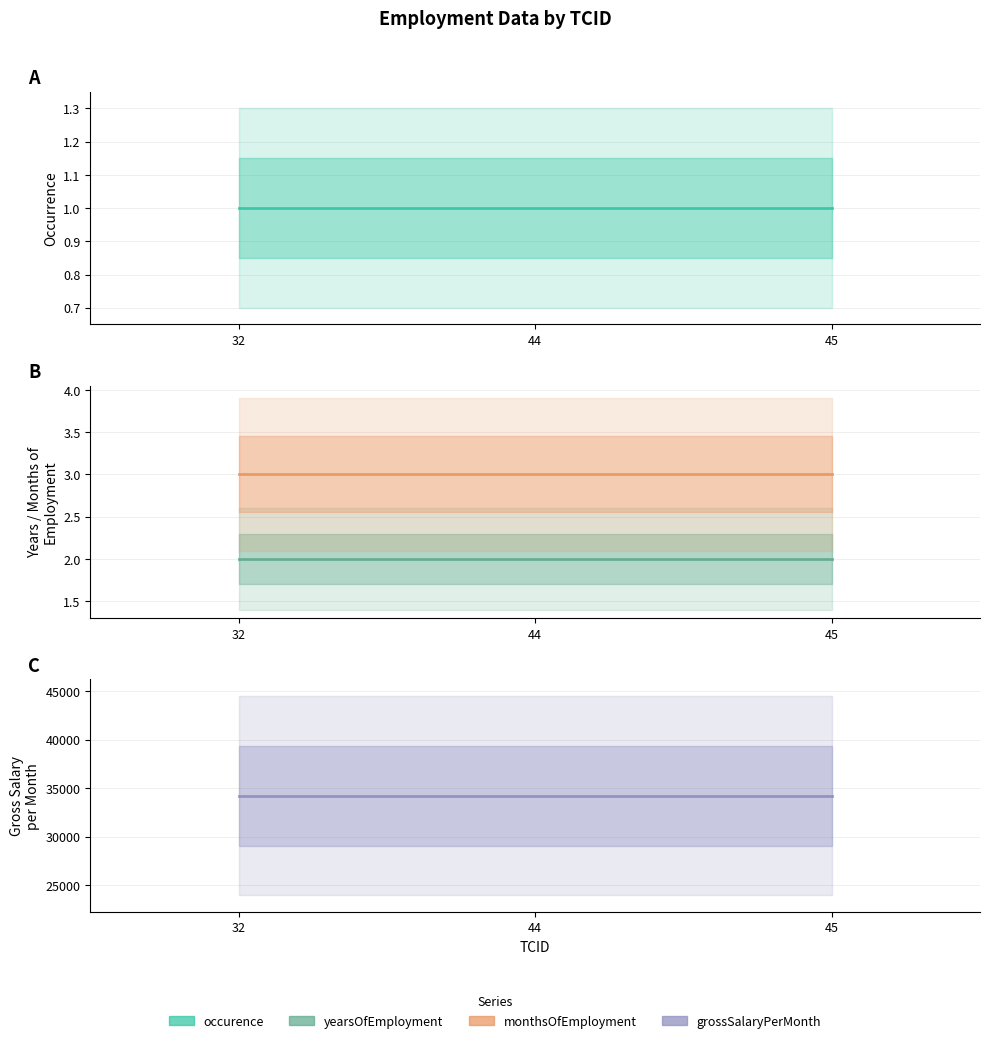

Read the grossSalaryPerMonth value at 44.

34221